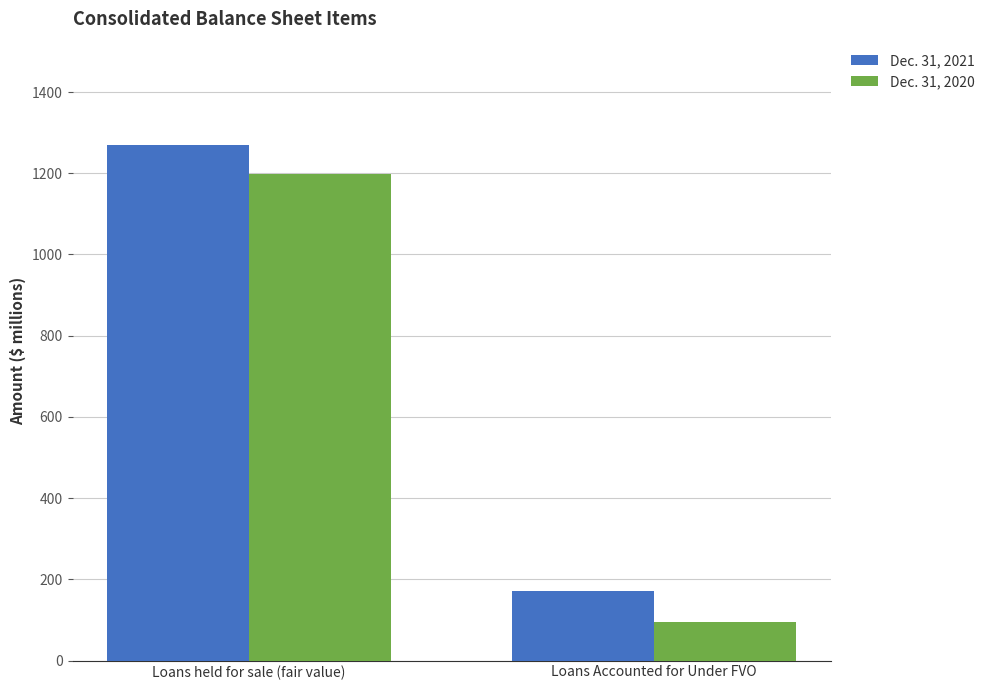

What is the minimum value shown in the chart?

94